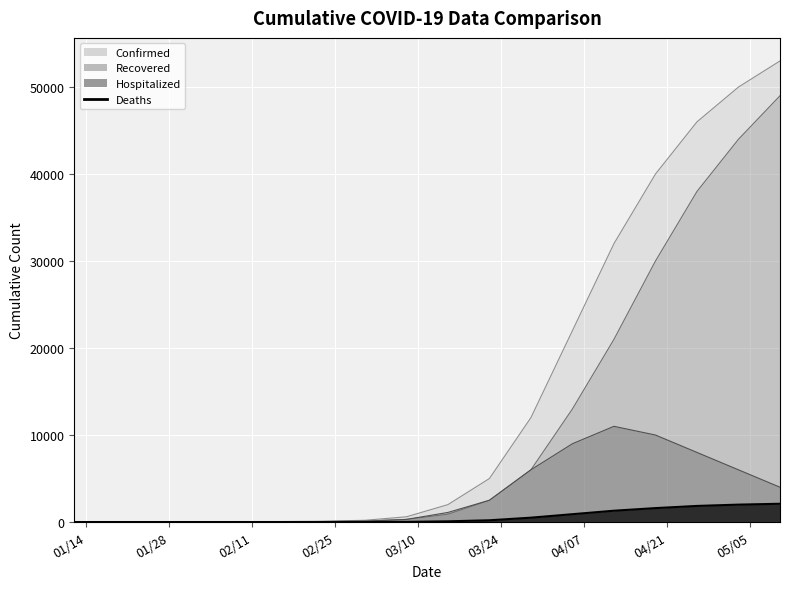

True or false: Hospitalized and Confirmed intersect in this chart.

False